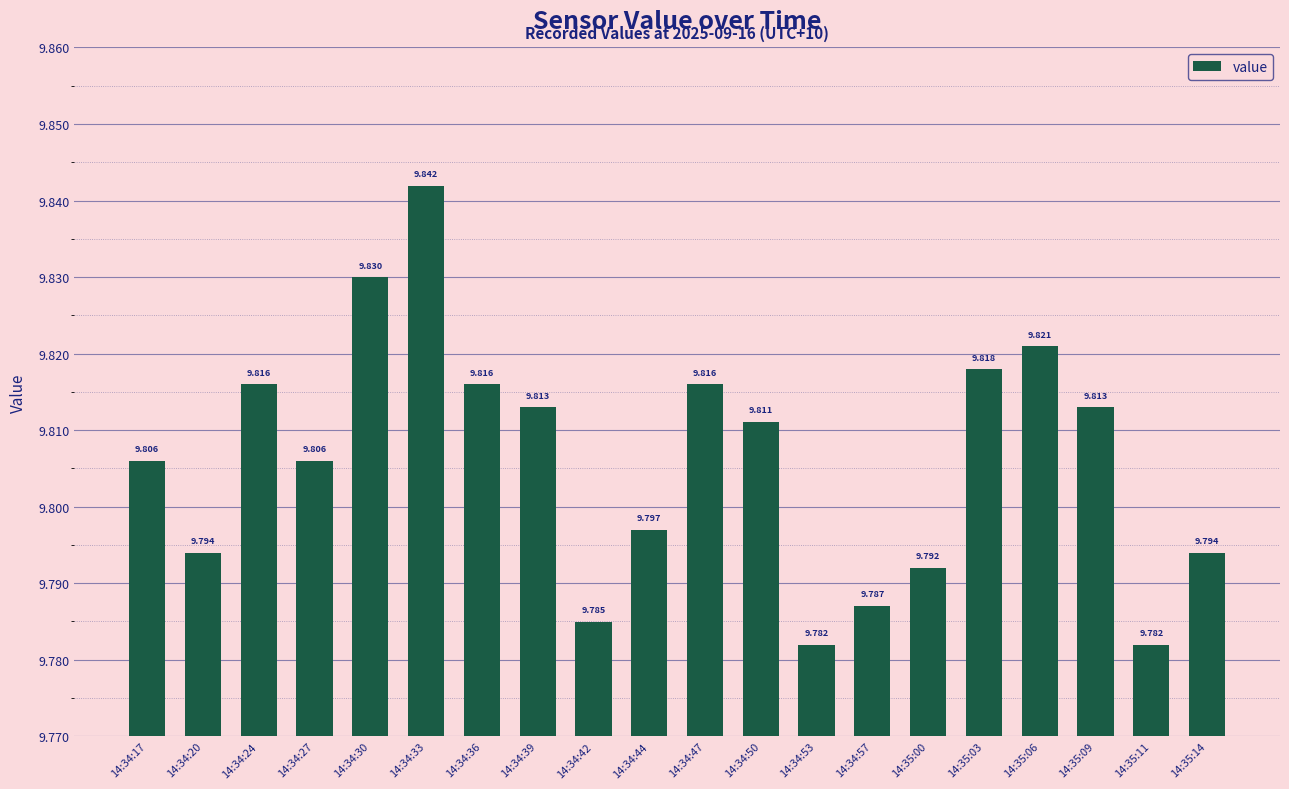

At which category does the chart reach its peak across all series?

14:34:33